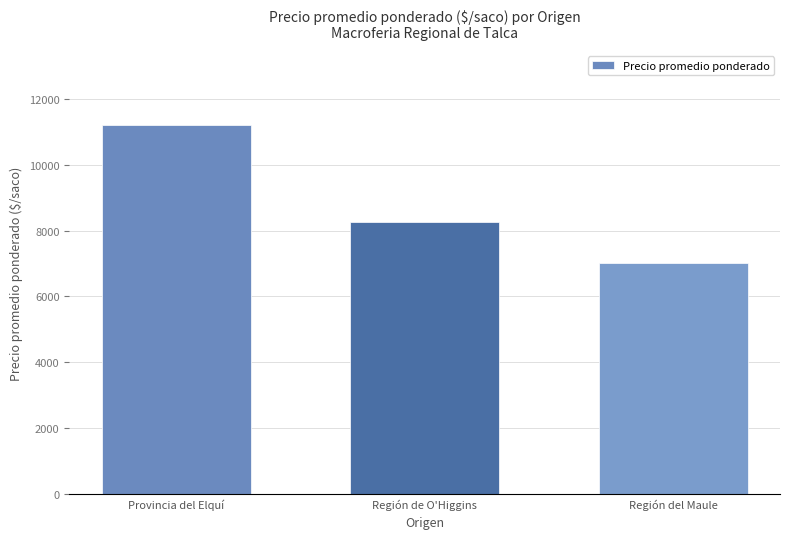

What is the difference between the values at Región del Maule and Región de O'Higgins?

1250